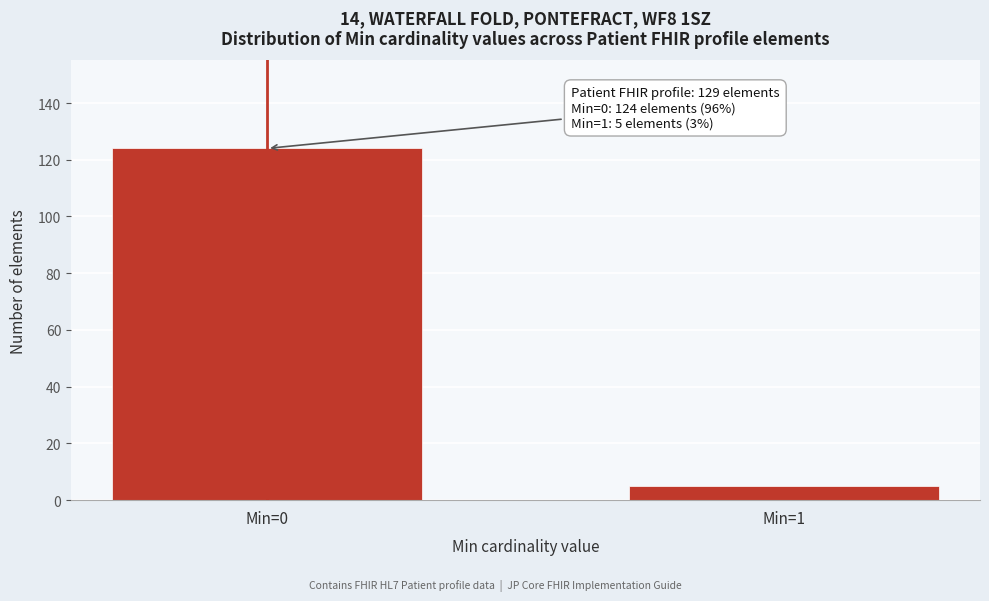

Reading right to left, what are all the values shown in this chart?

5	124